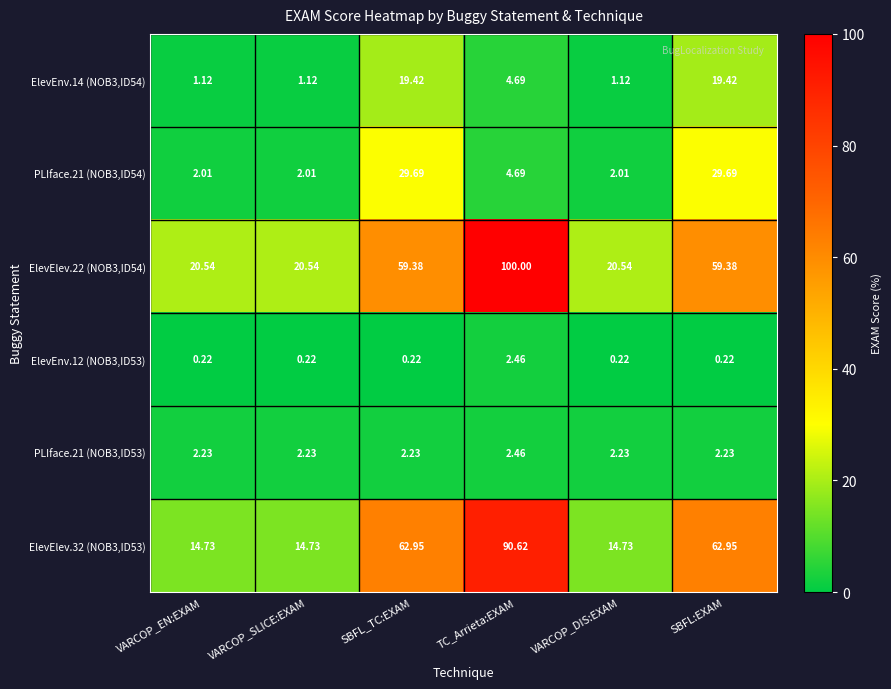

At which category does the chart reach its peak across all series?

TC_Arrieta:EXAM